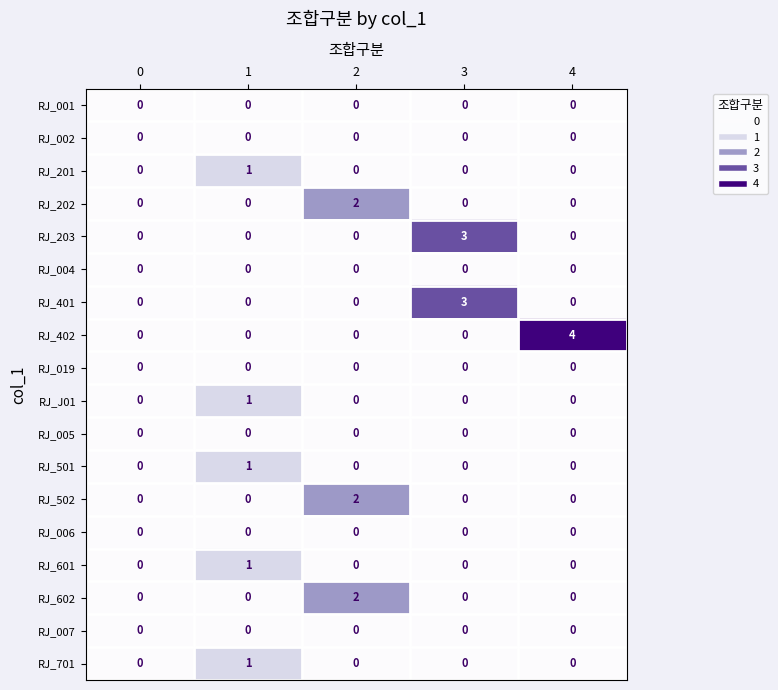

Between 2 and 4, which series saw the biggest shift?

RJ_402